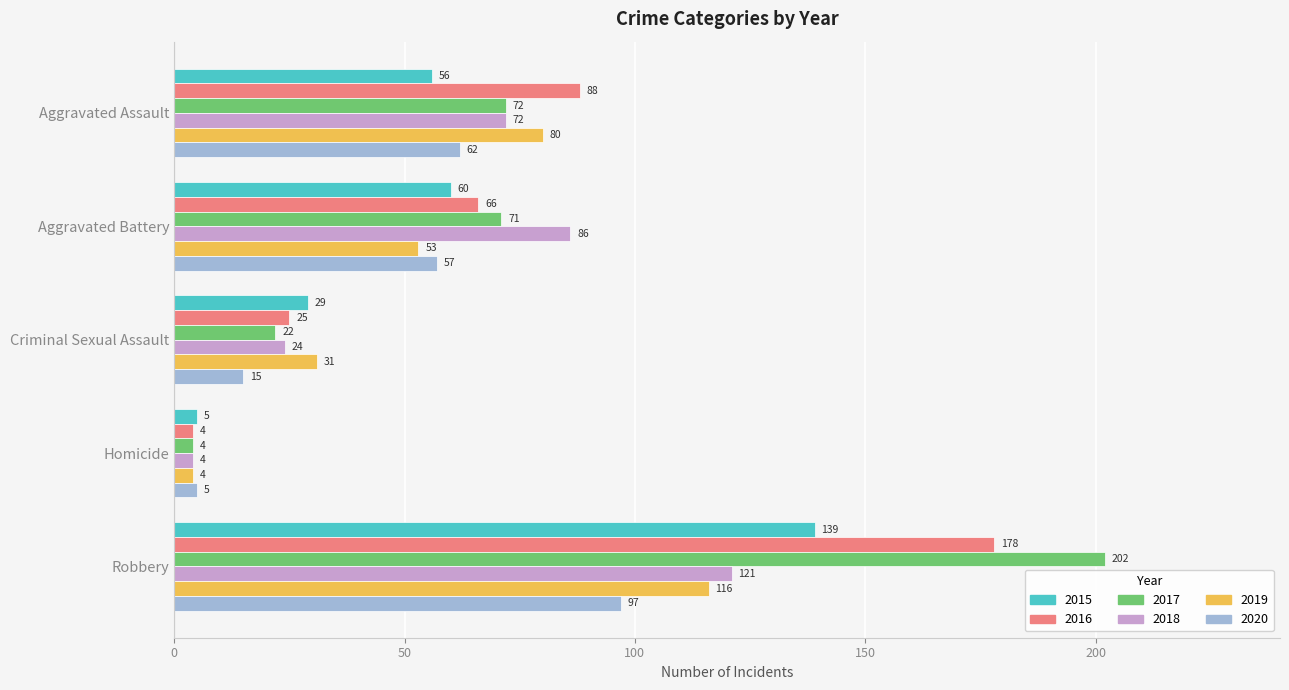

What is the difference between the 2017 values at Aggravated Battery and Aggravated Assault?

1